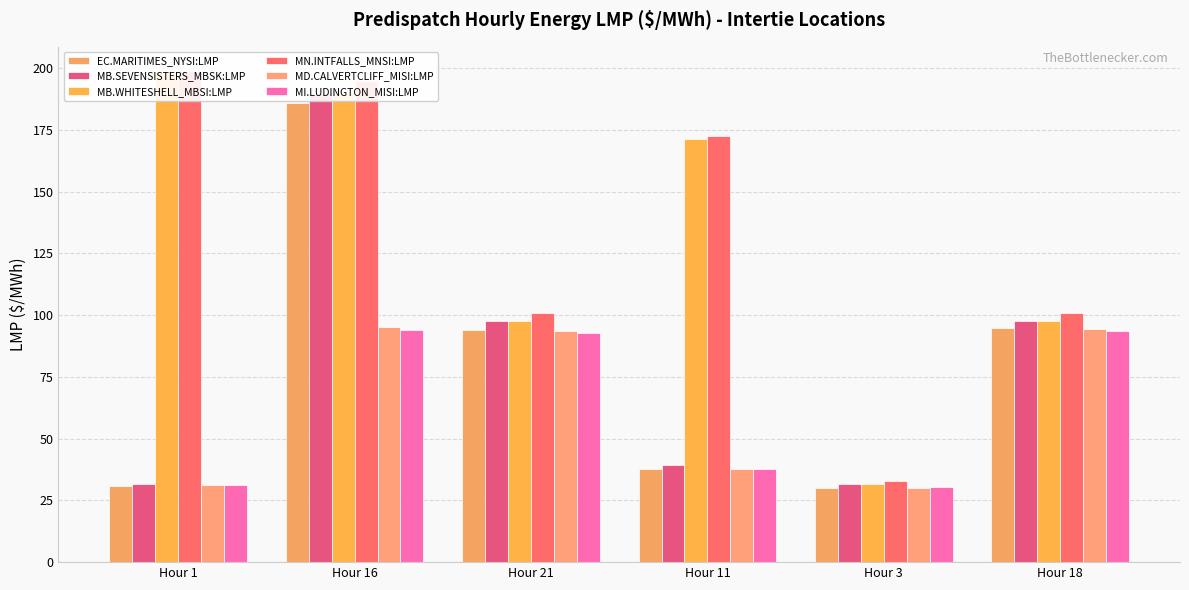

What is the label of the 1st bar from the right?

Hour 18